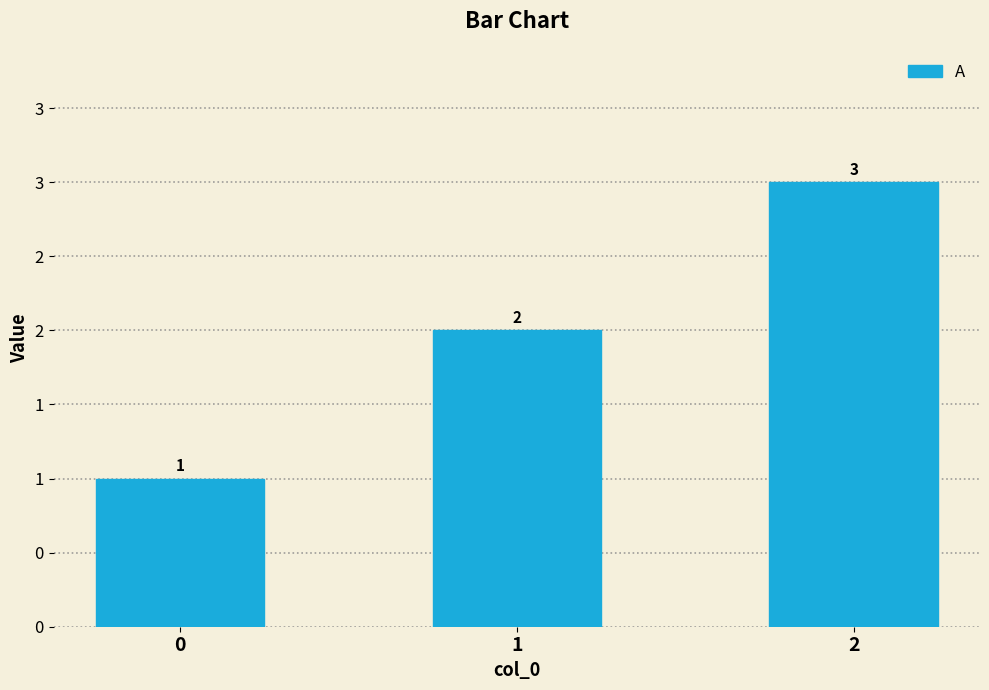

Reading left to right, list all the values displayed in this chart.

0=1	1=2	2=3